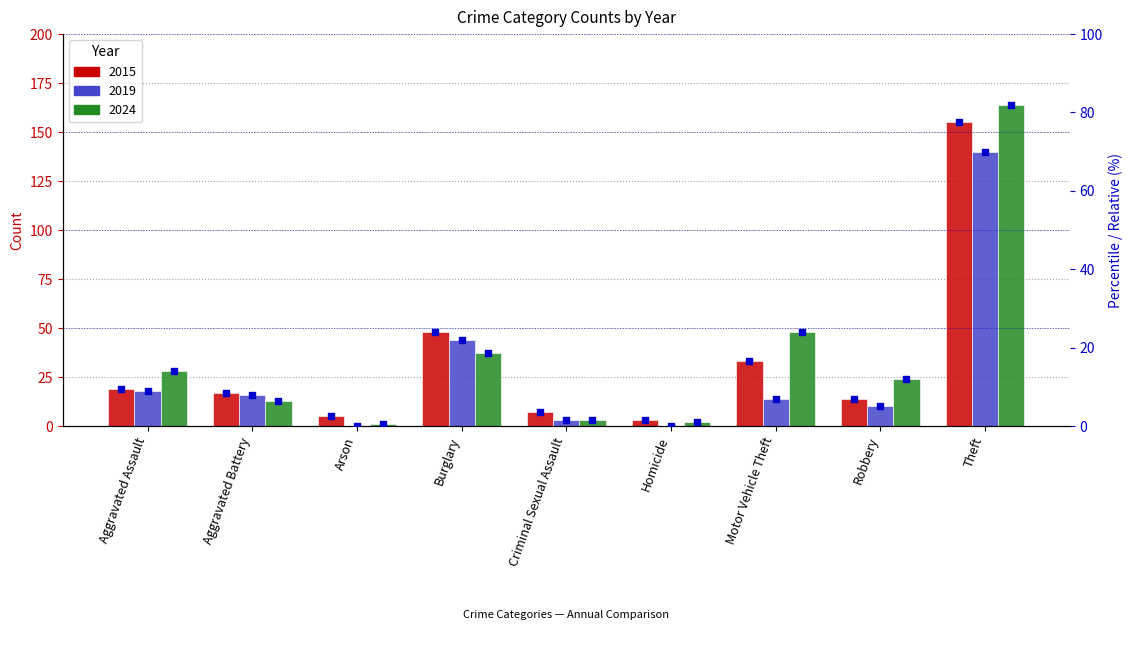

Between Motor Vehicle Theft and Theft, which is larger?

Theft